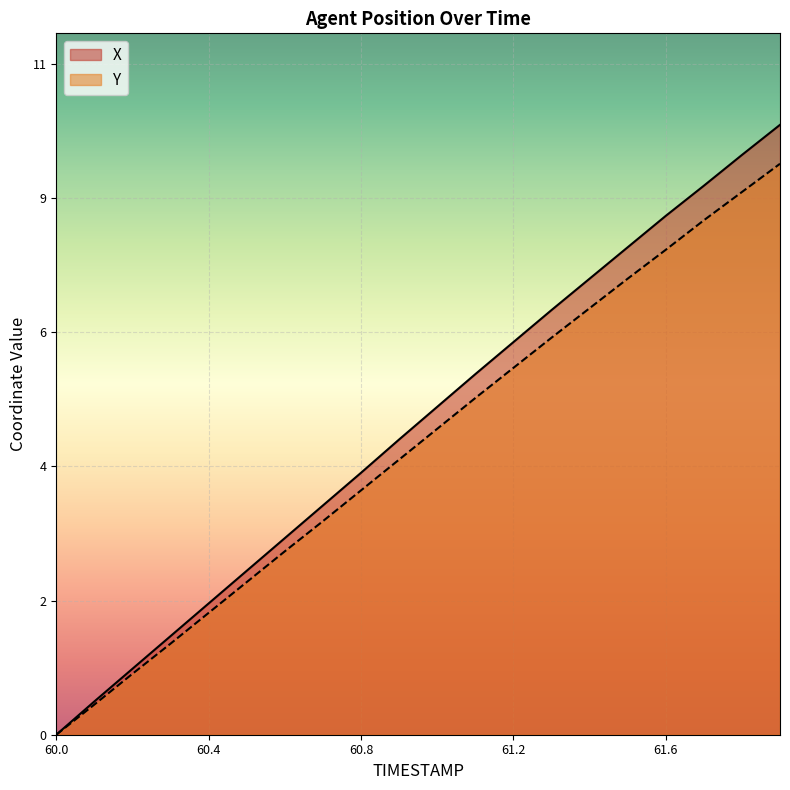

True or false: X has a value of 6.8 at 61.3.

True